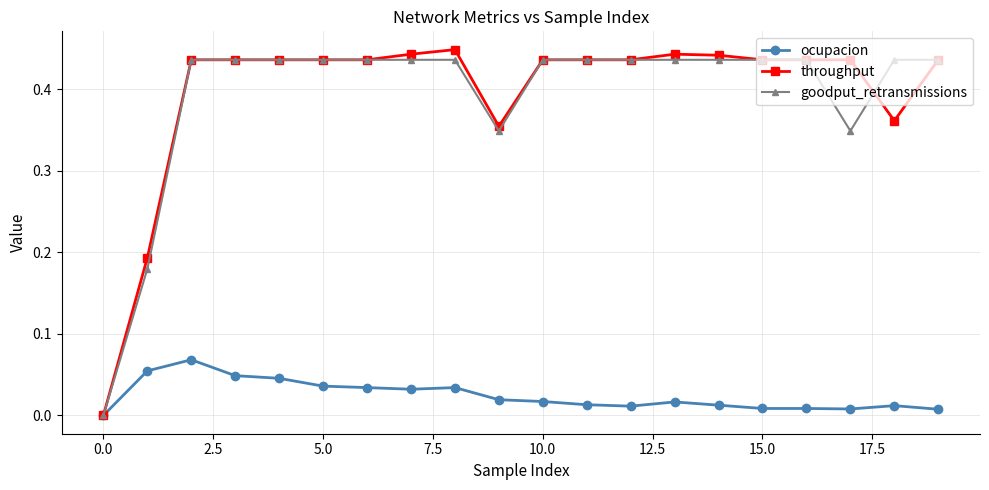

Which series has the widest spread of values?

throughput